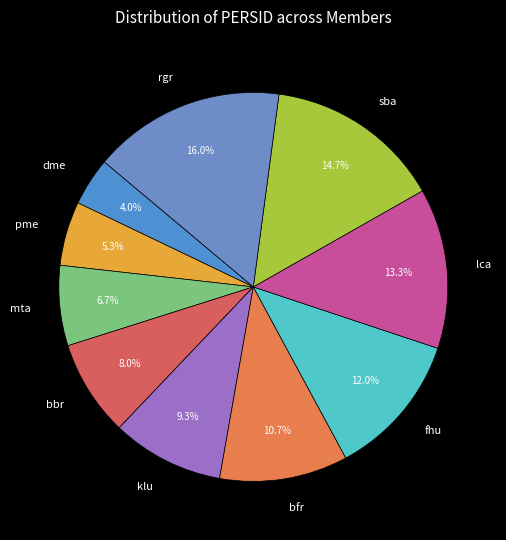

Which category has the smallest portion of the pie?

dme